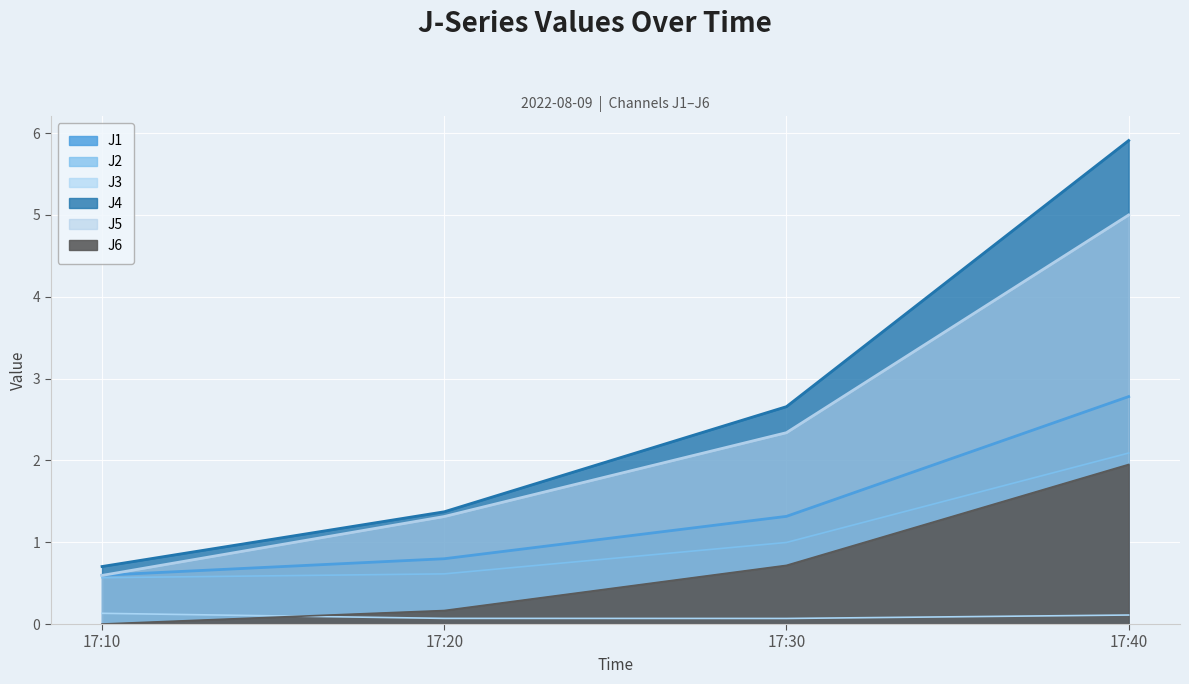

True or false: J5 has a value of 7.6 at 17:40.

False